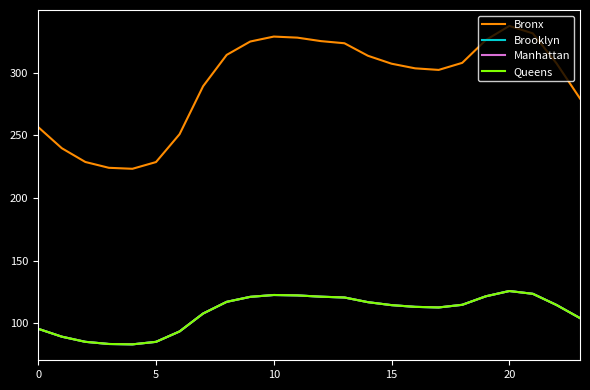

What is the label of the 5th point from the left?

20